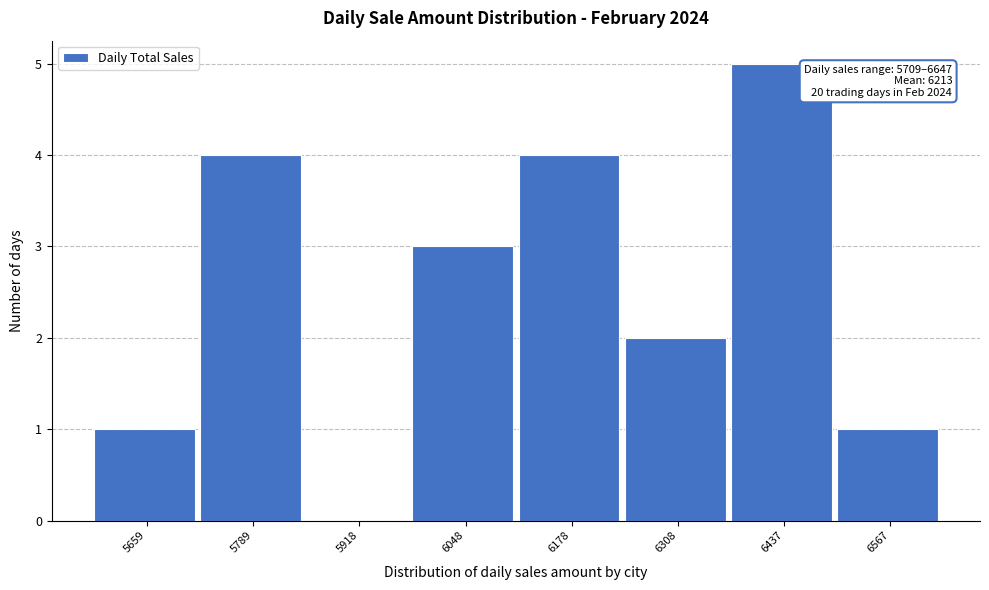

Reading left to right, what are all the values shown in this chart?

5659=1	5789=4	5918=0	6048=3	6178=4	6308=2	6437=5	6567=1